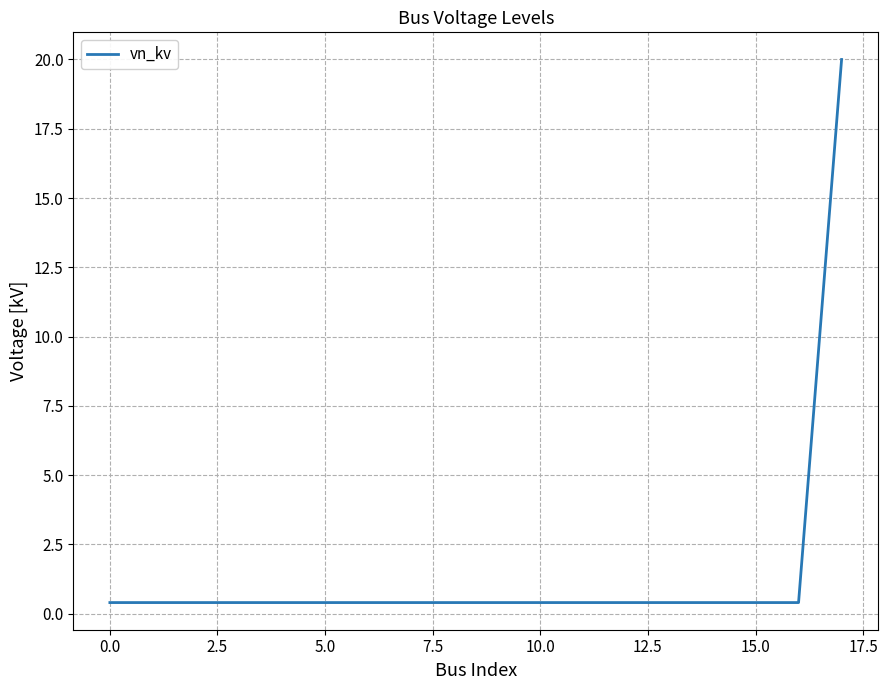

What is the maximum value shown in the chart?

20.0